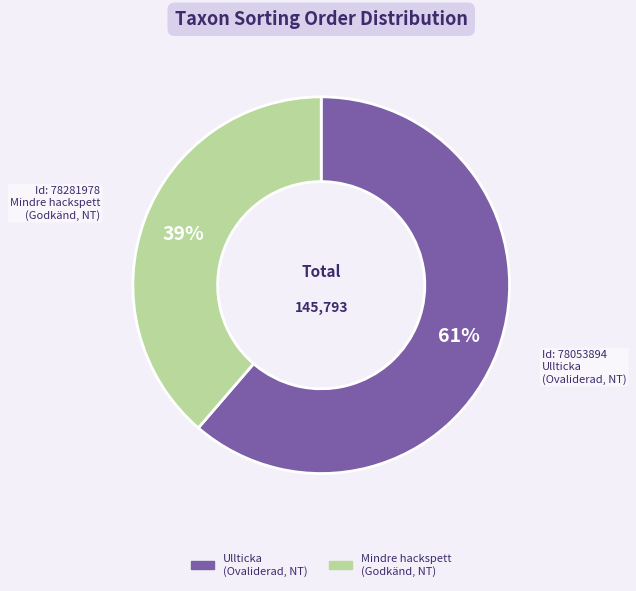

Is there any slice that represents more than half of the pie?

Yes